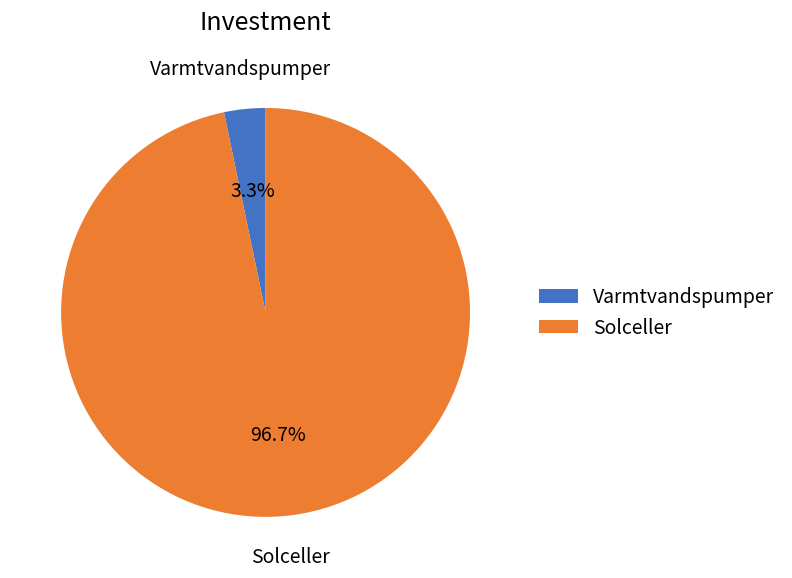

Which has a higher value, Solceller or Varmtvandspumper?

Solceller